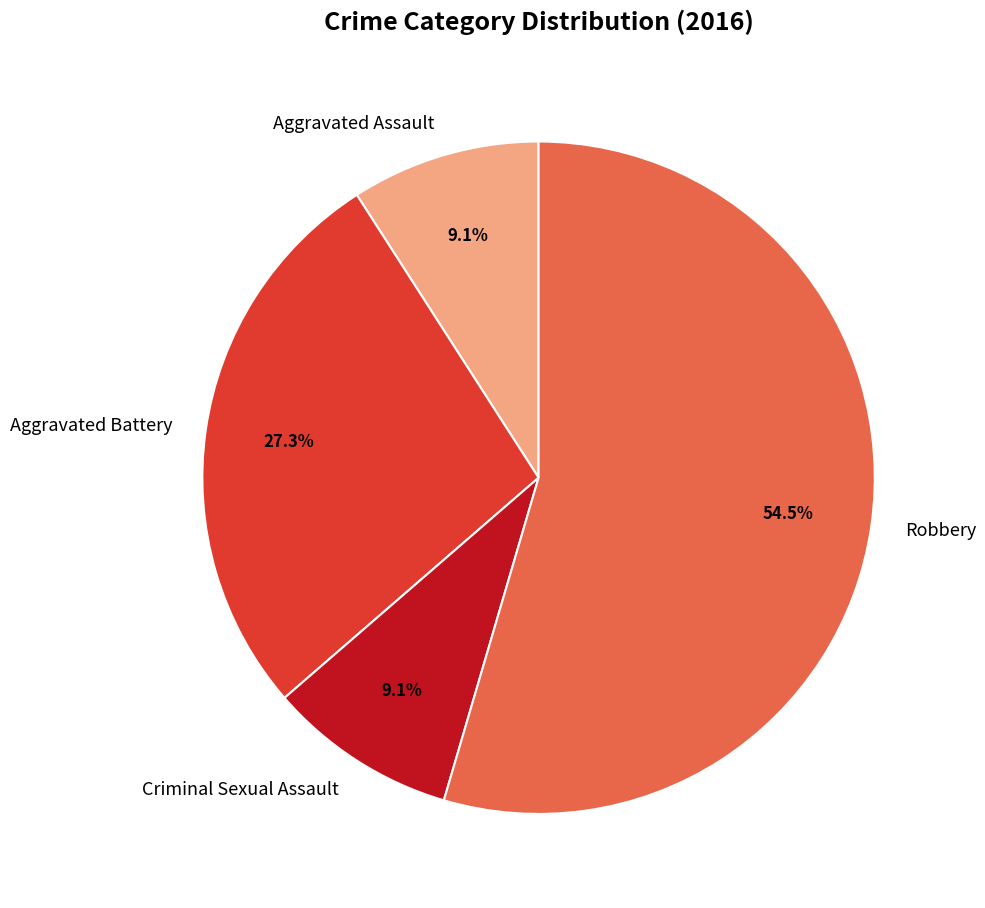

To the nearest percent, what is the combined percentage of Aggravated Battery and Criminal Sexual Assault?

36%